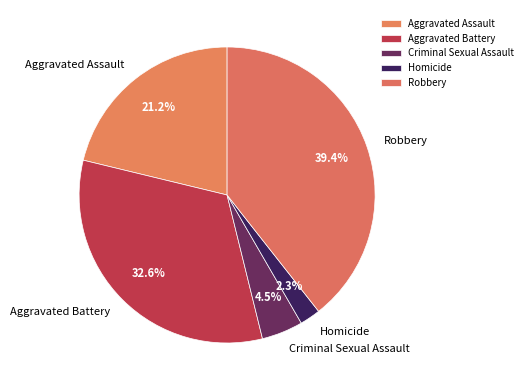

Which has a higher value, Aggravated Battery or Criminal Sexual Assault?

Aggravated Battery